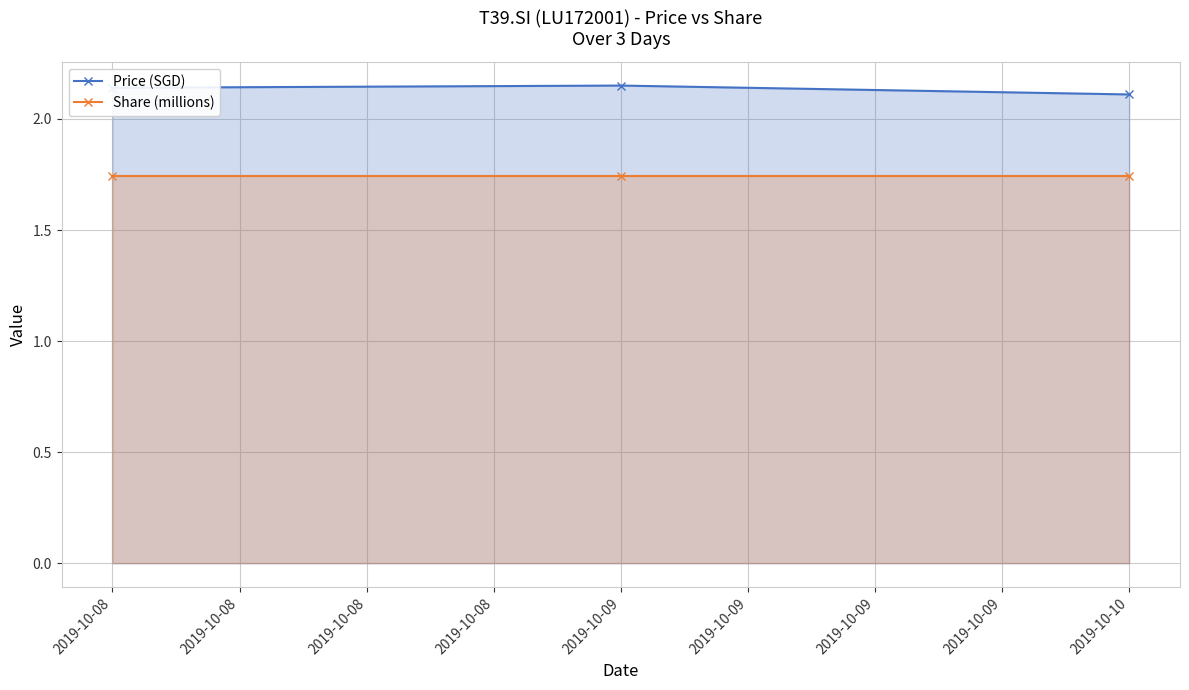

Count the number of categories in the chart.

3